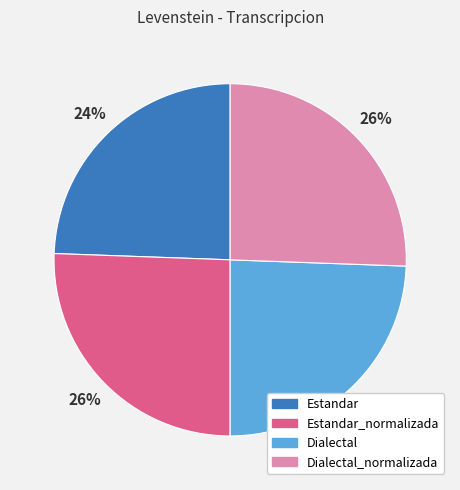

To the nearest percent, what percentage of the pie is Estandar_normalizada?

26%